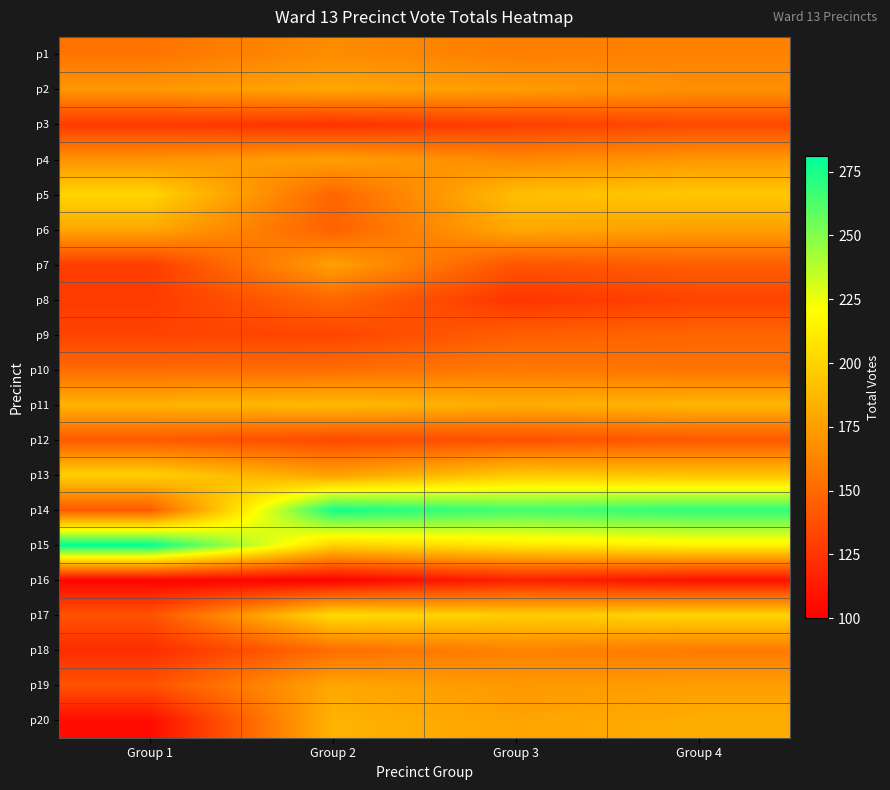

At how many categories does at least one series exceed 280?

1